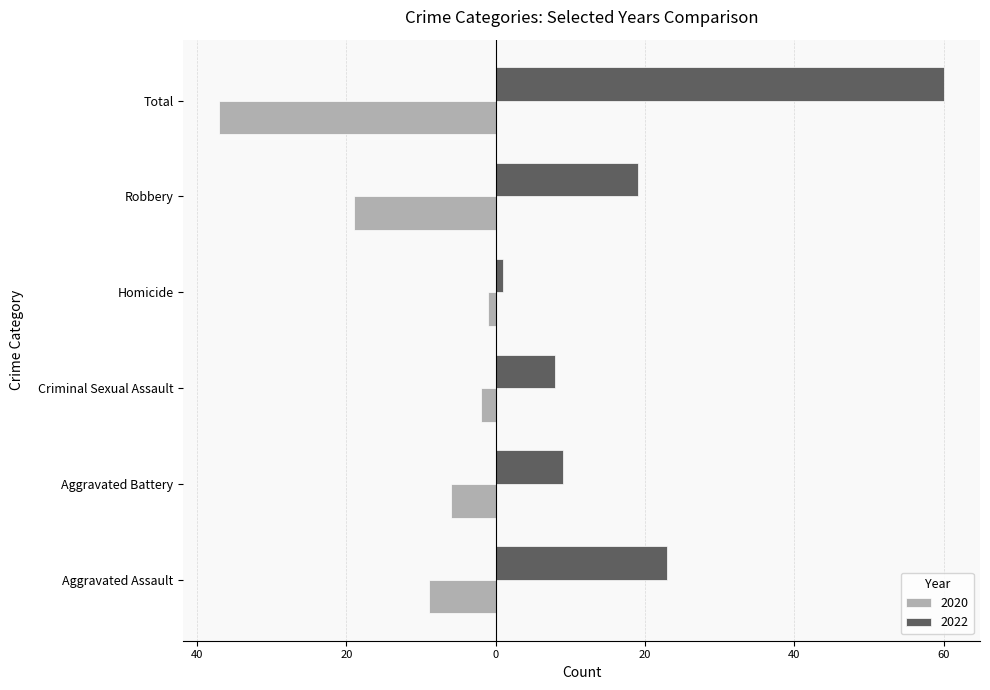

What are all the series names shown in the legend?

2020, 2022